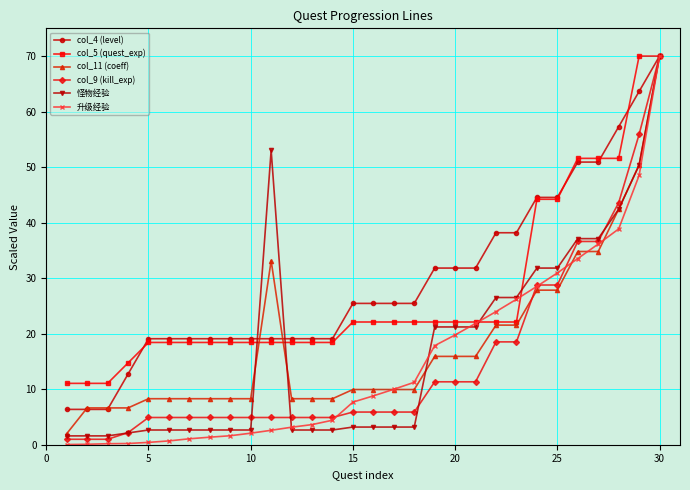

How many lines are shown in the chart?

6